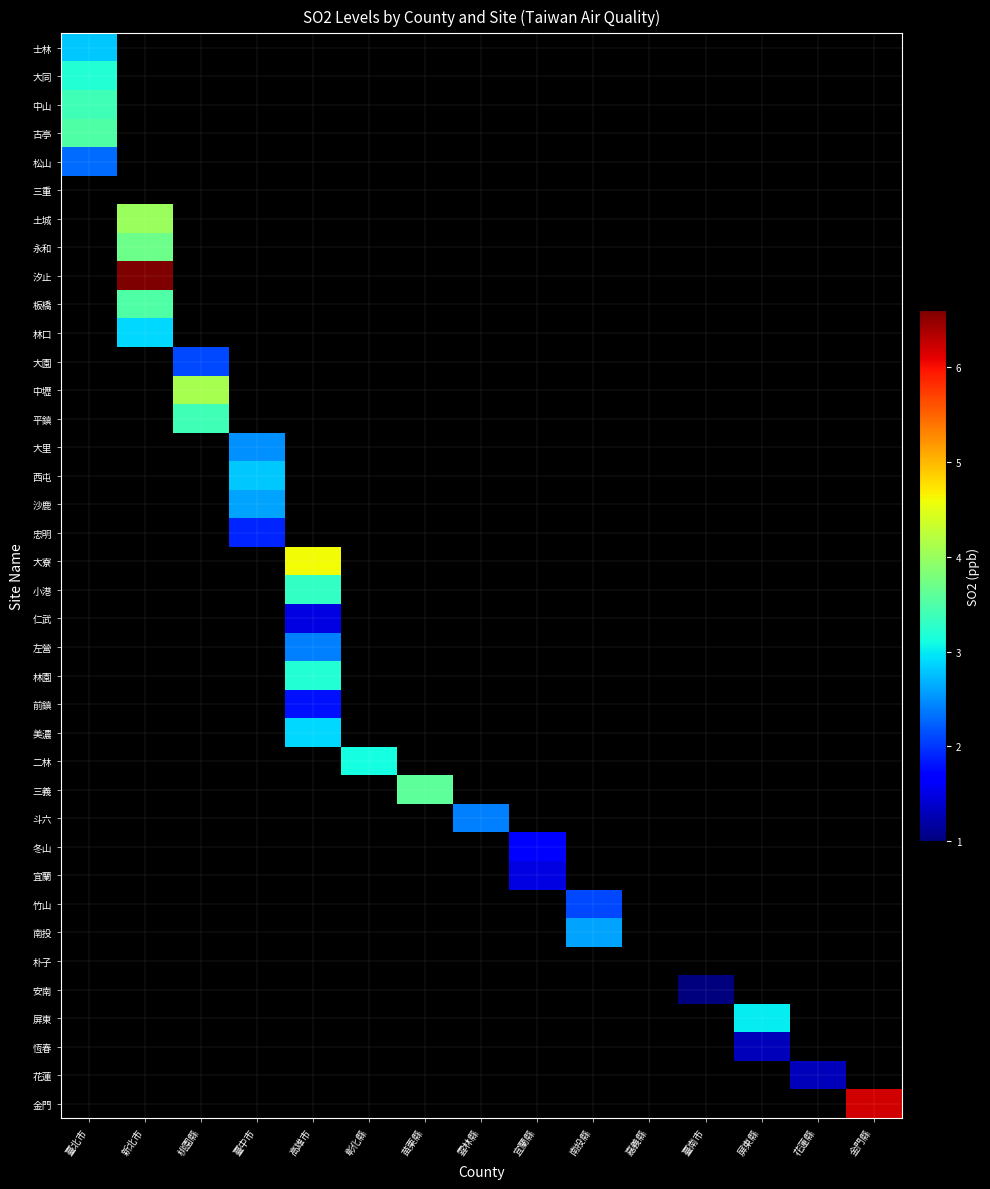

Count the number of data series in this chart.

38